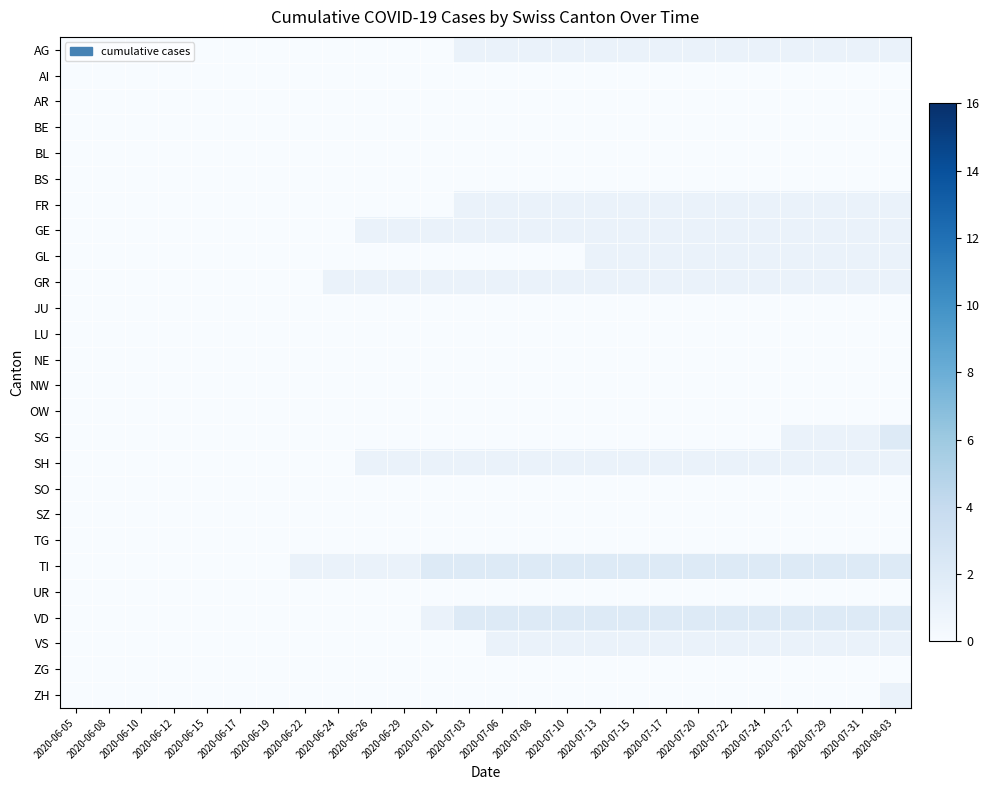

Reading left to right, extract all data points from this chart.

AG: 2020-06-05=0	2020-06-08=0	2020-06-10=0	2020-06-12=0	2020-06-15=0	2020-06-17=0	2020-06-19=0	2020-06-22=0	2020-06-24=0	2020-06-26=0	2020-06-29=0	2020-07-01=0	2020-07-03=1	2020-07-06=1	2020-07-08=1	2020-07-10=1	2020-07-13=1	2020-07-15=1	2020-07-17=1	2020-07-20=1	2020-07-22=1	2020-07-24=1	2020-07-27=1	2020-07-29=1	2020-07-31=1	2020-08-03=1
AI: 2020-06-05=0	2020-06-08=0	2020-06-10=0	2020-06-12=0	2020-06-15=0	2020-06-17=0	2020-06-19=0	2020-06-22=0	2020-06-24=0	2020-06-26=0	2020-06-29=0	2020-07-01=0	2020-07-03=0	2020-07-06=0	2020-07-08=0	2020-07-10=0	2020-07-13=0	2020-07-15=0	2020-07-17=0	2020-07-20=0	2020-07-22=0	2020-07-24=0	2020-07-27=0	2020-07-29=0	2020-07-31=0	2020-08-03=0
AR: 2020-06-05=0	2020-06-08=0	2020-06-10=0	2020-06-12=0	2020-06-15=0	2020-06-17=0	2020-06-19=0	2020-06-22=0	2020-06-24=0	2020-06-26=0	2020-06-29=0	2020-07-01=0	2020-07-03=0	2020-07-06=0	2020-07-08=0	2020-07-10=0	2020-07-13=0	2020-07-15=0	2020-07-17=0	2020-07-20=0	2020-07-22=0	2020-07-24=0	2020-07-27=0	2020-07-29=0	2020-07-31=0	2020-08-03=0
BE: 2020-06-05=0	2020-06-08=0	2020-06-10=0	2020-06-12=0	2020-06-15=0	2020-06-17=0	2020-06-19=0	2020-06-22=0	2020-06-24=0	2020-06-26=0	2020-06-29=0	2020-07-01=0	2020-07-03=0	2020-07-06=0	2020-07-08=0	2020-07-10=0	2020-07-13=0	2020-07-15=0	2020-07-17=0	2020-07-20=0	2020-07-22=0	2020-07-24=0	2020-07-27=0	2020-07-29=0	2020-07-31=0	2020-08-03=0
BL: 2020-06-05=0	2020-06-08=0	2020-06-10=0	2020-06-12=0	2020-06-15=0	2020-06-17=0	2020-06-19=0	2020-06-22=0	2020-06-24=0	2020-06-26=0	2020-06-29=0	2020-07-01=0	2020-07-03=0	2020-07-06=0	2020-07-08=0	2020-07-10=0	2020-07-13=0	2020-07-15=0	2020-07-17=0	2020-07-20=0	2020-07-22=0	2020-07-24=0	2020-07-27=0	2020-07-29=0	2020-07-31=0	2020-08-03=0
BS: 2020-06-05=0	2020-06-08=0	2020-06-10=0	2020-06-12=0	2020-06-15=0	2020-06-17=0	2020-06-19=0	2020-06-22=0	2020-06-24=0	2020-06-26=0	2020-06-29=0	2020-07-01=0	2020-07-03=0	2020-07-06=0	2020-07-08=0	2020-07-10=0	2020-07-13=0	2020-07-15=0	2020-07-17=0	2020-07-20=0	2020-07-22=0	2020-07-24=0	2020-07-27=0	2020-07-29=0	2020-07-31=0	2020-08-03=0
FR: 2020-06-05=0	2020-06-08=0	2020-06-10=0	2020-06-12=0	2020-06-15=0	2020-06-17=0	2020-06-19=0	2020-06-22=0	2020-06-24=0	2020-06-26=0	2020-06-29=0	2020-07-01=0	2020-07-03=1	2020-07-06=1	2020-07-08=1	2020-07-10=1	2020-07-13=1	2020-07-15=1	2020-07-17=1	2020-07-20=1	2020-07-22=1	2020-07-24=1	2020-07-27=1	2020-07-29=1	2020-07-31=1	2020-08-03=1
GE: 2020-06-05=0	2020-06-08=0	2020-06-10=0	2020-06-12=0	2020-06-15=0	2020-06-17=0	2020-06-19=0	2020-06-22=0	2020-06-24=0	2020-06-26=1	2020-06-29=1	2020-07-01=1	2020-07-03=1	2020-07-06=1	2020-07-08=1	2020-07-10=1	2020-07-13=1	2020-07-15=1	2020-07-17=1	2020-07-20=1	2020-07-22=1	2020-07-24=1	2020-07-27=1	2020-07-29=1	2020-07-31=1	2020-08-03=1
GL: 2020-06-05=0	2020-06-08=0	2020-06-10=0	2020-06-12=0	2020-06-15=0	2020-06-17=0	2020-06-19=0	2020-06-22=0	2020-06-24=0	2020-06-26=0	2020-06-29=0	2020-07-01=0	2020-07-03=0	2020-07-06=0	2020-07-08=0	2020-07-10=0	2020-07-13=1	2020-07-15=1	2020-07-17=1	2020-07-20=1	2020-07-22=1	2020-07-24=1	2020-07-27=1	2020-07-29=1	2020-07-31=1	2020-08-03=1
GR: 2020-06-05=0	2020-06-08=0	2020-06-10=0	2020-06-12=0	2020-06-15=0	2020-06-17=0	2020-06-19=0	2020-06-22=0	2020-06-24=1	2020-06-26=1	2020-06-29=1	2020-07-01=1	2020-07-03=1	2020-07-06=1	2020-07-08=1	2020-07-10=1	2020-07-13=1	2020-07-15=1	2020-07-17=1	2020-07-20=1	2020-07-22=1	2020-07-24=1	2020-07-27=1	2020-07-29=1	2020-07-31=1	2020-08-03=1
JU: 2020-06-05=0	2020-06-08=0	2020-06-10=0	2020-06-12=0	2020-06-15=0	2020-06-17=0	2020-06-19=0	2020-06-22=0	2020-06-24=0	2020-06-26=0	2020-06-29=0	2020-07-01=0	2020-07-03=0	2020-07-06=0	2020-07-08=0	2020-07-10=0	2020-07-13=0	2020-07-15=0	2020-07-17=0	2020-07-20=0	2020-07-22=0	2020-07-24=0	2020-07-27=0	2020-07-29=0	2020-07-31=0	2020-08-03=0
LU: 2020-06-05=0	2020-06-08=0	2020-06-10=0	2020-06-12=0	2020-06-15=0	2020-06-17=0	2020-06-19=0	2020-06-22=0	2020-06-24=0	2020-06-26=0	2020-06-29=0	2020-07-01=0	2020-07-03=0	2020-07-06=0	2020-07-08=0	2020-07-10=0	2020-07-13=0	2020-07-15=0	2020-07-17=0	2020-07-20=0	2020-07-22=0	2020-07-24=0	2020-07-27=0	2020-07-29=0	2020-07-31=0	2020-08-03=0
NE: 2020-06-05=0	2020-06-08=0	2020-06-10=0	2020-06-12=0	2020-06-15=0	2020-06-17=0	2020-06-19=0	2020-06-22=0	2020-06-24=0	2020-06-26=0	2020-06-29=0	2020-07-01=0	2020-07-03=0	2020-07-06=0	2020-07-08=0	2020-07-10=0	2020-07-13=0	2020-07-15=0	2020-07-17=0	2020-07-20=0	2020-07-22=0	2020-07-24=0	2020-07-27=0	2020-07-29=0	2020-07-31=0	2020-08-03=0
NW: 2020-06-05=0	2020-06-08=0	2020-06-10=0	2020-06-12=0	2020-06-15=0	2020-06-17=0	2020-06-19=0	2020-06-22=0	2020-06-24=0	2020-06-26=0	2020-06-29=0	2020-07-01=0	2020-07-03=0	2020-07-06=0	2020-07-08=0	2020-07-10=0	2020-07-13=0	2020-07-15=0	2020-07-17=0	2020-07-20=0	2020-07-22=0	2020-07-24=0	2020-07-27=0	2020-07-29=0	2020-07-31=0	2020-08-03=0
OW: 2020-06-05=0	2020-06-08=0	2020-06-10=0	2020-06-12=0	2020-06-15=0	2020-06-17=0	2020-06-19=0	2020-06-22=0	2020-06-24=0	2020-06-26=0	2020-06-29=0	2020-07-01=0	2020-07-03=0	2020-07-06=0	2020-07-08=0	2020-07-10=0	2020-07-13=0	2020-07-15=0	2020-07-17=0	2020-07-20=0	2020-07-22=0	2020-07-24=0	2020-07-27=0	2020-07-29=0	2020-07-31=0	2020-08-03=0
SG: 2020-06-05=0	2020-06-08=0	2020-06-10=0	2020-06-12=0	2020-06-15=0	2020-06-17=0	2020-06-19=0	2020-06-22=0	2020-06-24=0	2020-06-26=0	2020-06-29=0	2020-07-01=0	2020-07-03=0	2020-07-06=0	2020-07-08=0	2020-07-10=0	2020-07-13=0	2020-07-15=0	2020-07-17=0	2020-07-20=0	2020-07-22=0	2020-07-24=0	2020-07-27=1	2020-07-29=1	2020-07-31=1	2020-08-03=2
SH: 2020-06-05=0	2020-06-08=0	2020-06-10=0	2020-06-12=0	2020-06-15=0	2020-06-17=0	2020-06-19=0	2020-06-22=0	2020-06-24=0	2020-06-26=1	2020-06-29=1	2020-07-01=1	2020-07-03=1	2020-07-06=1	2020-07-08=1	2020-07-10=1	2020-07-13=1	2020-07-15=1	2020-07-17=1	2020-07-20=1	2020-07-22=1	2020-07-24=1	2020-07-27=1	2020-07-29=1	2020-07-31=1	2020-08-03=1
SO: 2020-06-05=0	2020-06-08=0	2020-06-10=0	2020-06-12=0	2020-06-15=0	2020-06-17=0	2020-06-19=0	2020-06-22=0	2020-06-24=0	2020-06-26=0	2020-06-29=0	2020-07-01=0	2020-07-03=0	2020-07-06=0	2020-07-08=0	2020-07-10=0	2020-07-13=0	2020-07-15=0	2020-07-17=0	2020-07-20=0	2020-07-22=0	2020-07-24=0	2020-07-27=0	2020-07-29=0	2020-07-31=0	2020-08-03=0
SZ: 2020-06-05=0	2020-06-08=0	2020-06-10=0	2020-06-12=0	2020-06-15=0	2020-06-17=0	2020-06-19=0	2020-06-22=0	2020-06-24=0	2020-06-26=0	2020-06-29=0	2020-07-01=0	2020-07-03=0	2020-07-06=0	2020-07-08=0	2020-07-10=0	2020-07-13=0	2020-07-15=0	2020-07-17=0	2020-07-20=0	2020-07-22=0	2020-07-24=0	2020-07-27=0	2020-07-29=0	2020-07-31=0	2020-08-03=0
TG: 2020-06-05=0	2020-06-08=0	2020-06-10=0	2020-06-12=0	2020-06-15=0	2020-06-17=0	2020-06-19=0	2020-06-22=0	2020-06-24=0	2020-06-26=0	2020-06-29=0	2020-07-01=0	2020-07-03=0	2020-07-06=0	2020-07-08=0	2020-07-10=0	2020-07-13=0	2020-07-15=0	2020-07-17=0	2020-07-20=0	2020-07-22=0	2020-07-24=0	2020-07-27=0	2020-07-29=0	2020-07-31=0	2020-08-03=0
TI: 2020-06-05=0	2020-06-08=0	2020-06-10=0	2020-06-12=0	2020-06-15=0	2020-06-17=0	2020-06-19=0	2020-06-22=1	2020-06-24=1	2020-06-26=1	2020-06-29=1	2020-07-01=2	2020-07-03=2	2020-07-06=2	2020-07-08=2	2020-07-10=2	2020-07-13=2	2020-07-15=2	2020-07-17=2	2020-07-20=2	2020-07-22=2	2020-07-24=2	2020-07-27=2	2020-07-29=2	2020-07-31=2	2020-08-03=2
UR: 2020-06-05=0	2020-06-08=0	2020-06-10=0	2020-06-12=0	2020-06-15=0	2020-06-17=0	2020-06-19=0	2020-06-22=0	2020-06-24=0	2020-06-26=0	2020-06-29=0	2020-07-01=0	2020-07-03=0	2020-07-06=0	2020-07-08=0	2020-07-10=0	2020-07-13=0	2020-07-15=0	2020-07-17=0	2020-07-20=0	2020-07-22=0	2020-07-24=0	2020-07-27=0	2020-07-29=0	2020-07-31=0	2020-08-03=0
VD: 2020-06-05=0	2020-06-08=0	2020-06-10=0	2020-06-12=0	2020-06-15=0	2020-06-17=0	2020-06-19=0	2020-06-22=0	2020-06-24=0	2020-06-26=0	2020-06-29=0	2020-07-01=1	2020-07-03=2	2020-07-06=2	2020-07-08=2	2020-07-10=2	2020-07-13=2	2020-07-15=2	2020-07-17=2	2020-07-20=2	2020-07-22=2	2020-07-24=2	2020-07-27=2	2020-07-29=2	2020-07-31=2	2020-08-03=2
VS: 2020-06-05=0	2020-06-08=0	2020-06-10=0	2020-06-12=0	2020-06-15=0	2020-06-17=0	2020-06-19=0	2020-06-22=0	2020-06-24=0	2020-06-26=0	2020-06-29=0	2020-07-01=0	2020-07-03=0	2020-07-06=1	2020-07-08=1	2020-07-10=1	2020-07-13=1	2020-07-15=1	2020-07-17=1	2020-07-20=1	2020-07-22=1	2020-07-24=1	2020-07-27=1	2020-07-29=1	2020-07-31=1	2020-08-03=1
ZG: 2020-06-05=0	2020-06-08=0	2020-06-10=0	2020-06-12=0	2020-06-15=0	2020-06-17=0	2020-06-19=0	2020-06-22=0	2020-06-24=0	2020-06-26=0	2020-06-29=0	2020-07-01=0	2020-07-03=0	2020-07-06=0	2020-07-08=0	2020-07-10=0	2020-07-13=0	2020-07-15=0	2020-07-17=0	2020-07-20=0	2020-07-22=0	2020-07-24=0	2020-07-27=0	2020-07-29=0	2020-07-31=0	2020-08-03=0
ZH: 2020-06-05=0	2020-06-08=0	2020-06-10=0	2020-06-12=0	2020-06-15=0	2020-06-17=0	2020-06-19=0	2020-06-22=0	2020-06-24=0	2020-06-26=0	2020-06-29=0	2020-07-01=0	2020-07-03=0	2020-07-06=0	2020-07-08=0	2020-07-10=0	2020-07-13=0	2020-07-15=0	2020-07-17=0	2020-07-20=0	2020-07-22=0	2020-07-24=0	2020-07-27=0	2020-07-29=0	2020-07-31=0	2020-08-03=1